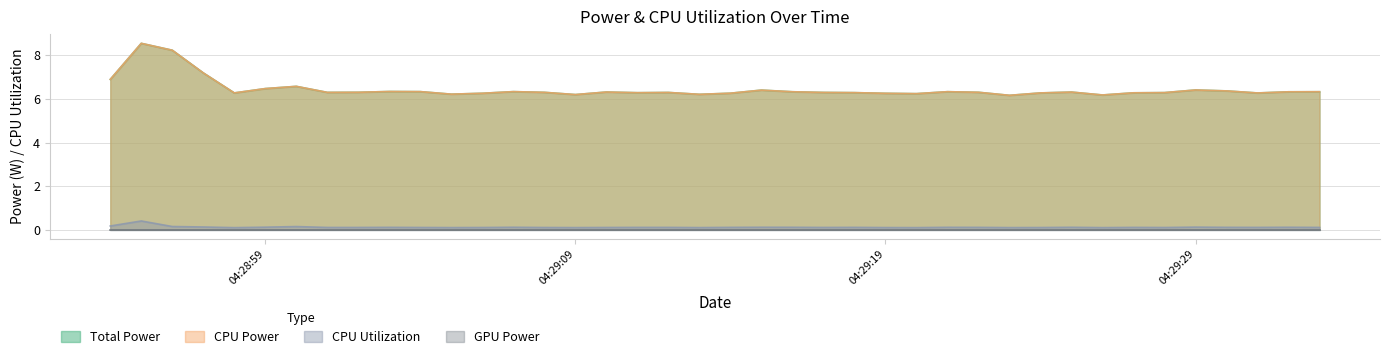

True or false: CPU Power and Total Power intersect in this chart.

False